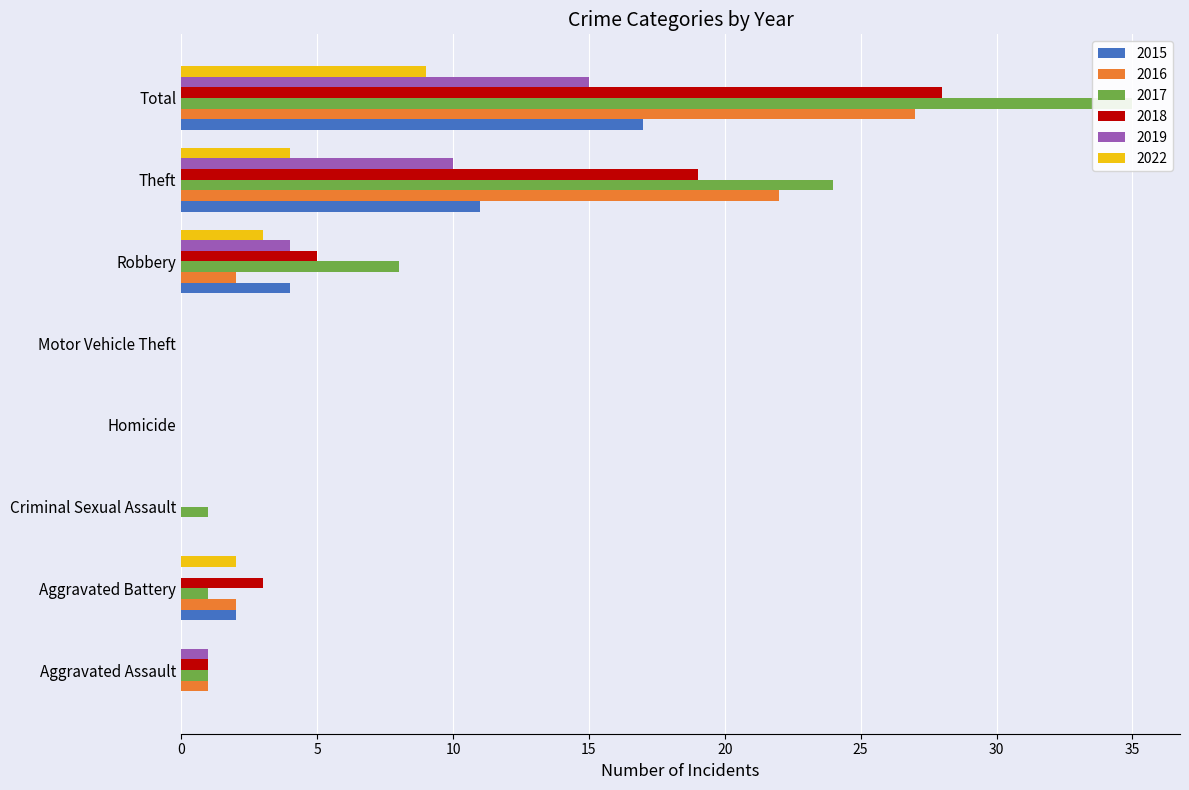

Which has a higher value, Homicide or Aggravated Assault?

Homicide